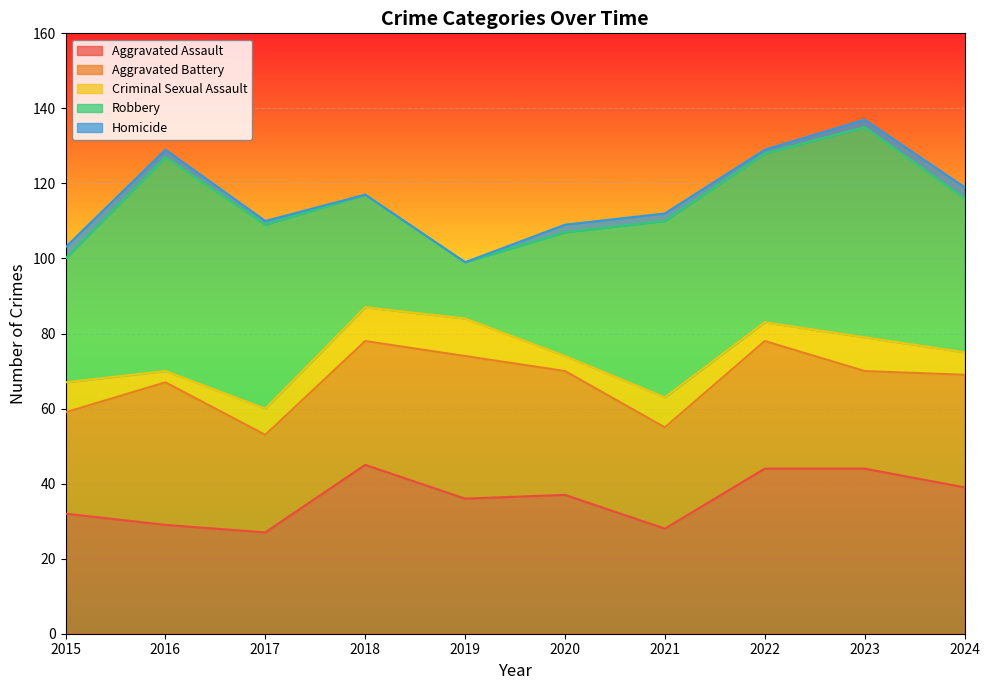

What is the maximum value for Aggravated Battery?

38